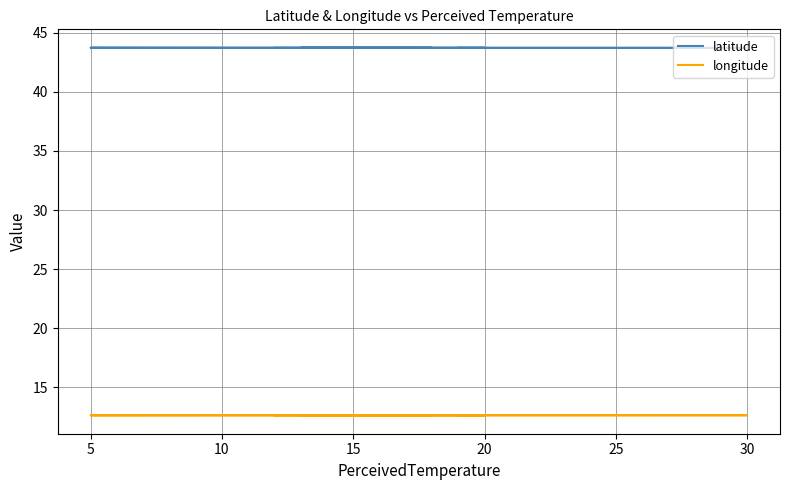

Which series changed the most between 5 and 35?

longitude